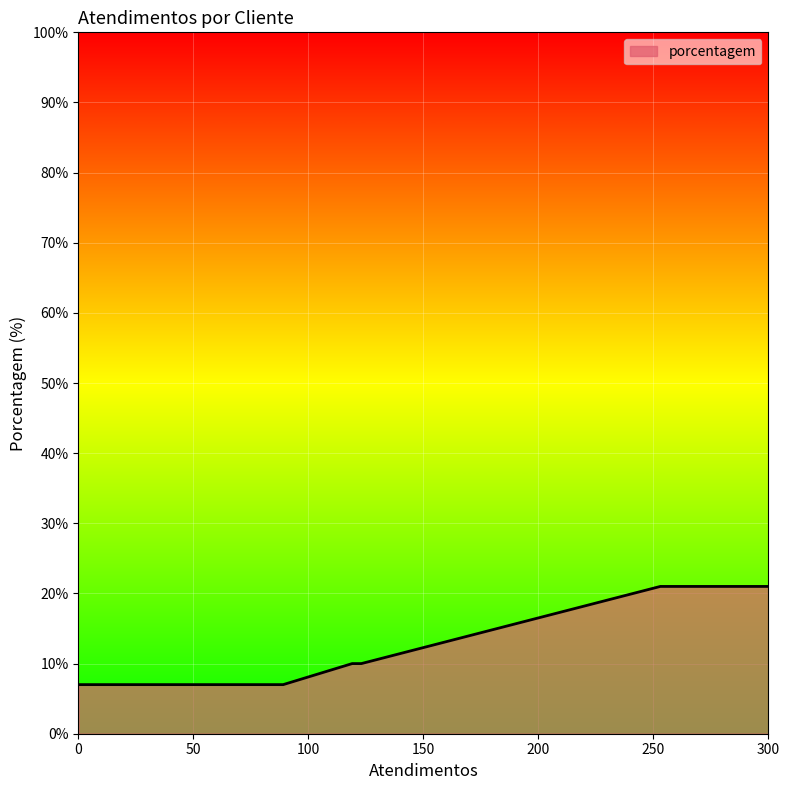

Does the chart have visible grid lines?

Yes